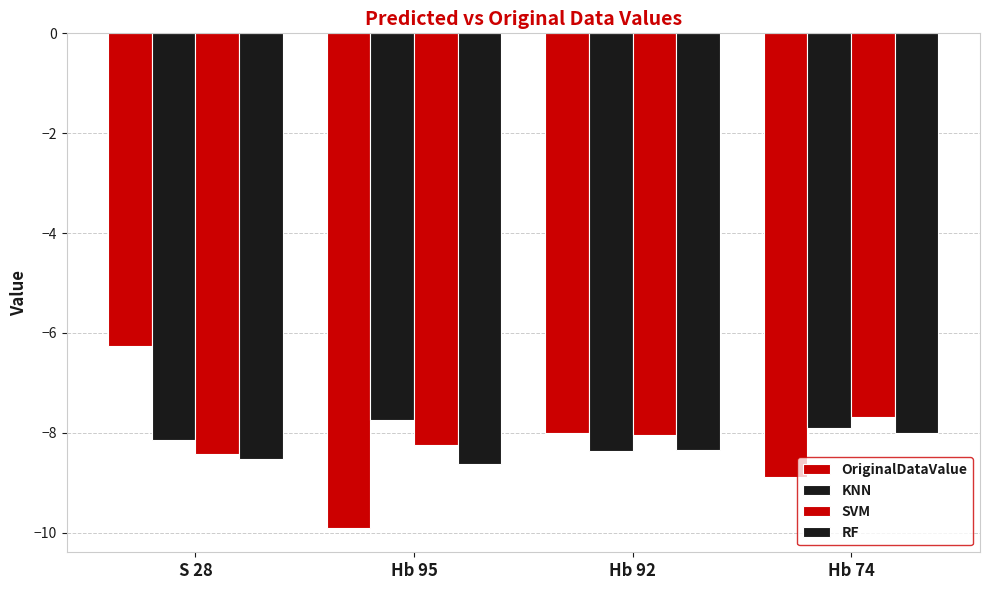

Reading right to left, list all the values displayed in this chart.

OriginalDataValue: -8.9	-8.0	-9.9	-6.3
KNN: -7.9	-8.4	-7.7	-8.1
SVM: -7.7	-8.0	-8.3	-8.4
RF: -8.0	-8.3	-8.6	-8.5